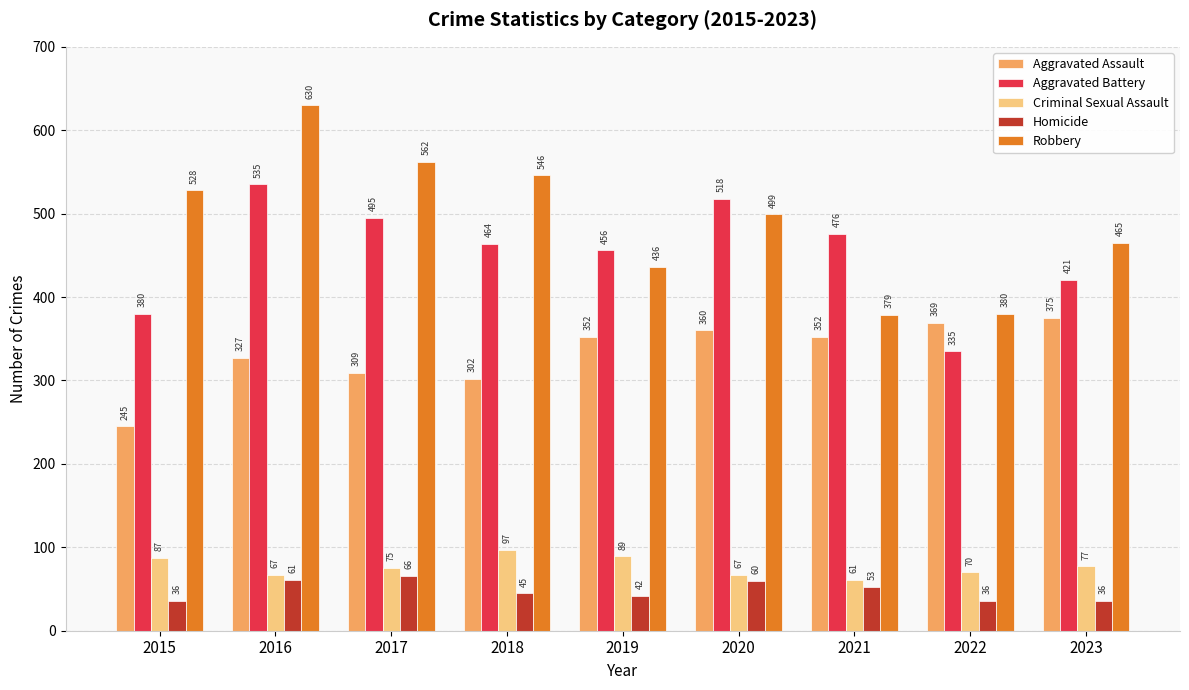

Which series changed the most between 2017 and 2023?

Robbery